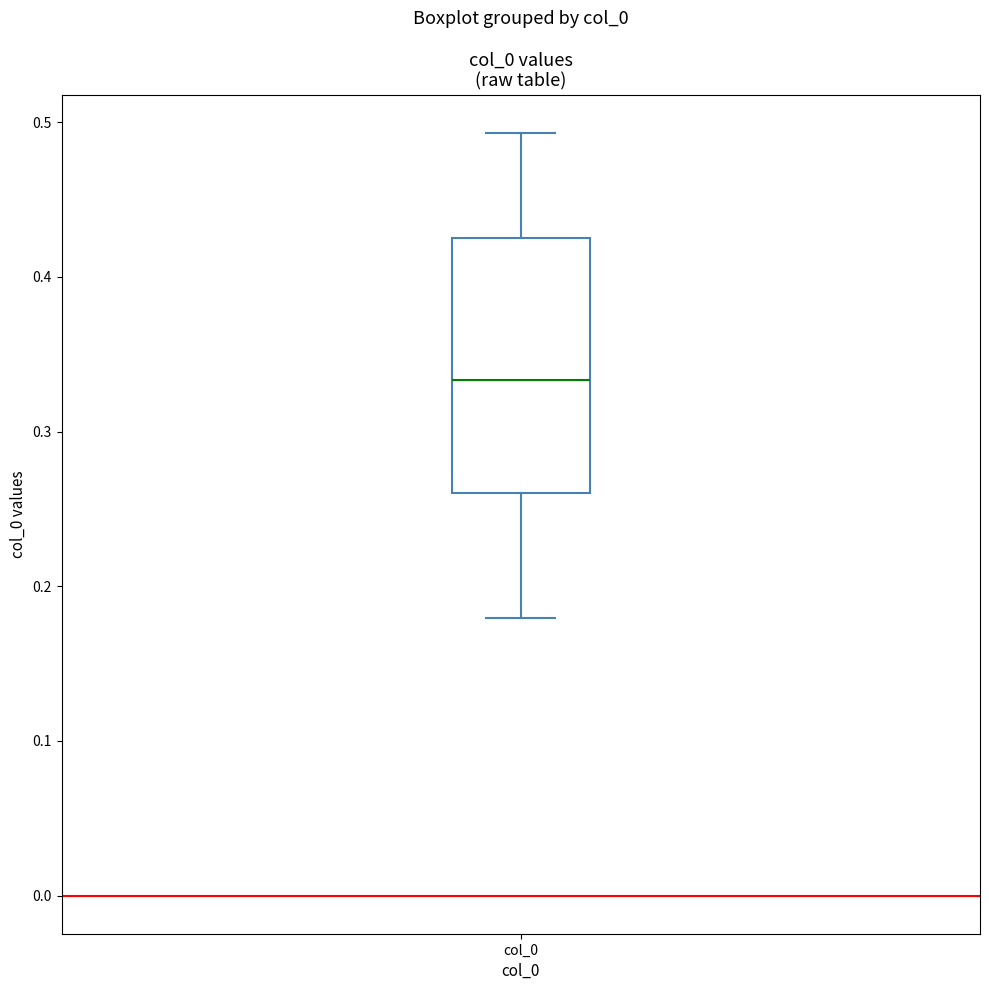

Read this box plot against the y-axis: the position of the median line, the range covered by the box, and the ends of both whiskers. The values are not printed on the chart, so give them approximately, as read against the axis.

median 0.33, box 0.26 to 0.42, whiskers 0.18 to 0.49